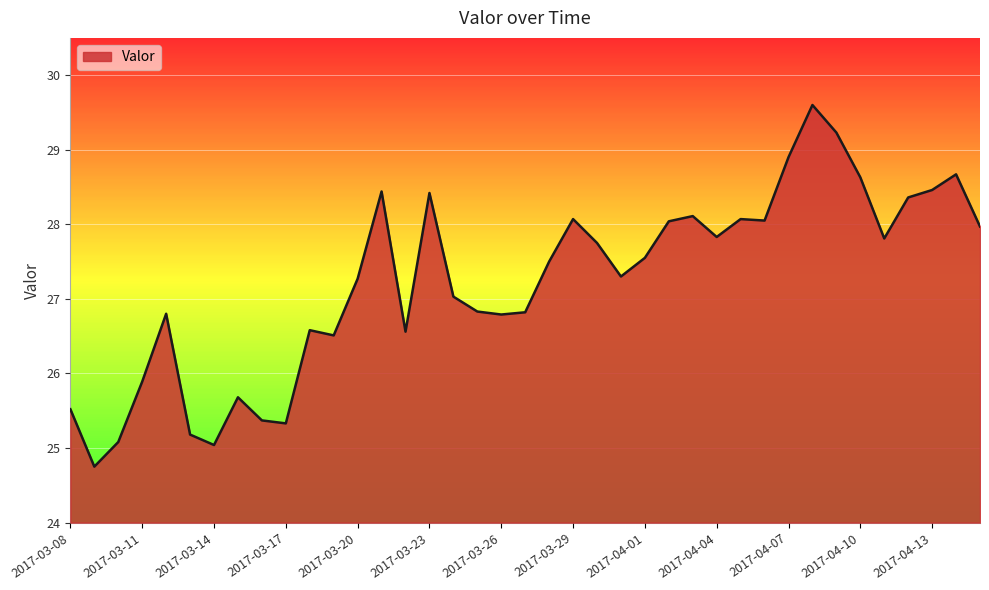

Count the number of data series in this chart.

1